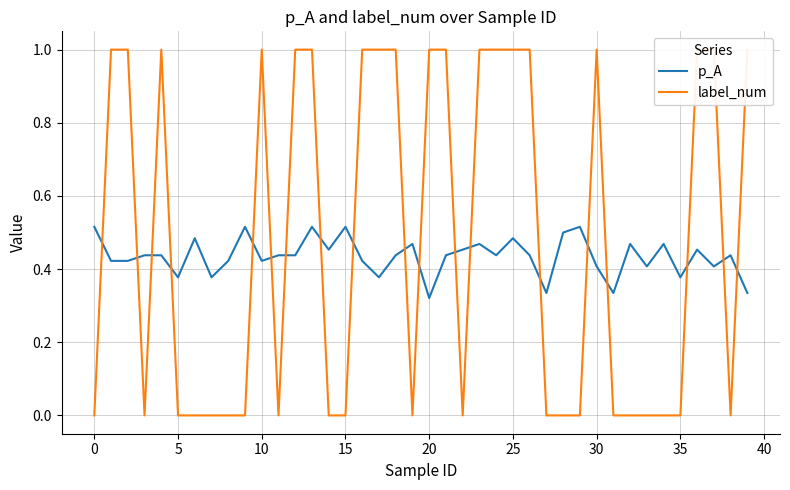

Is it true that label_num equals 1.8 at 26?

False